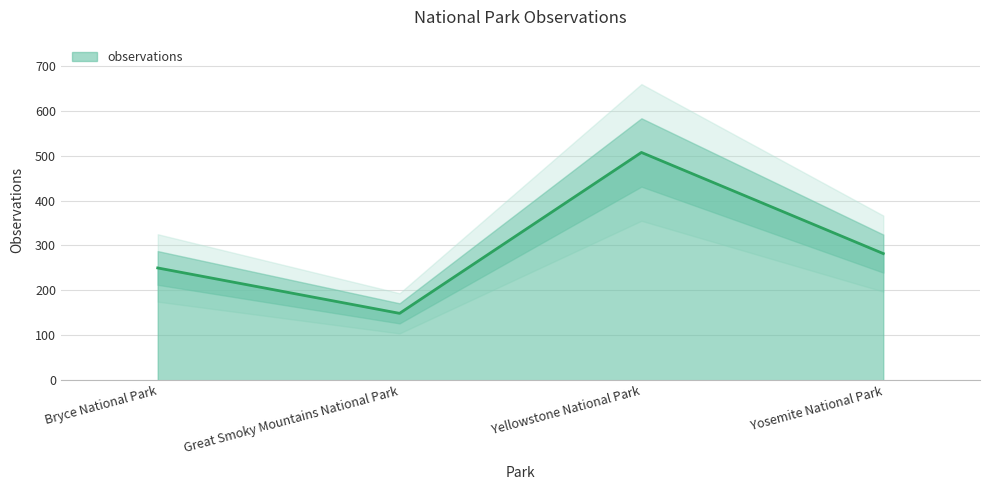

What is the minimum value shown in the chart?

149